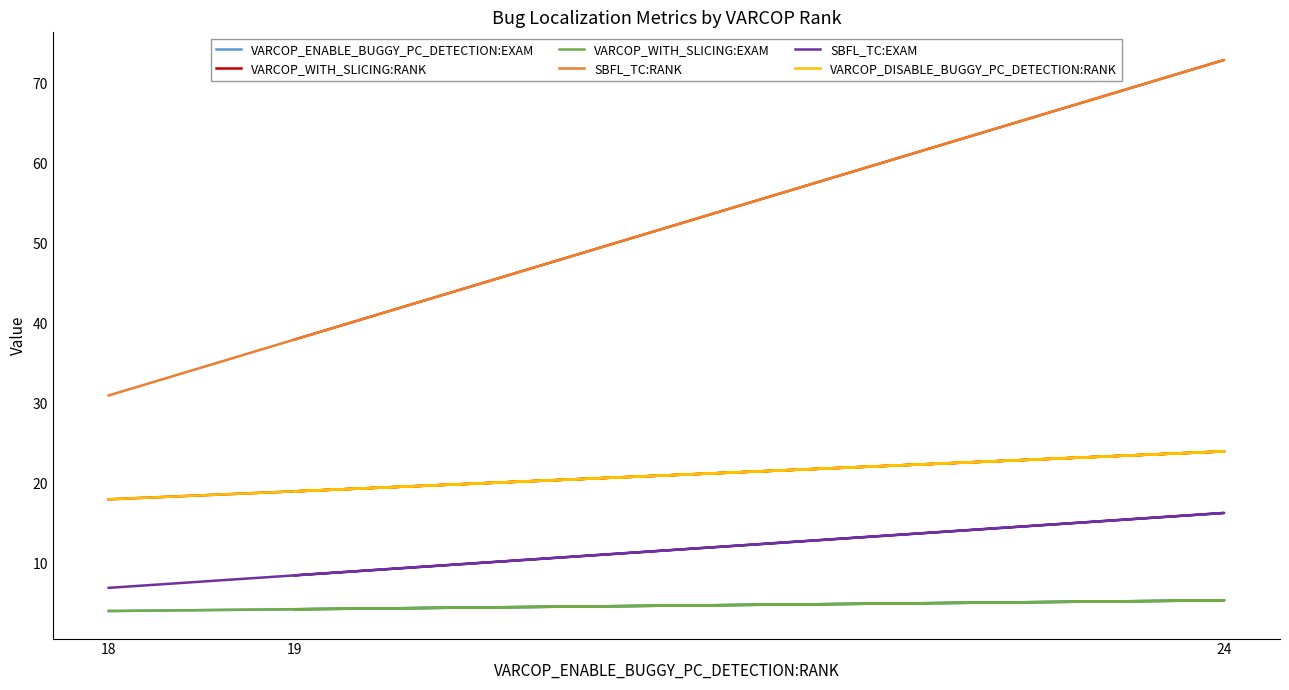

Reading right to left, list all the values displayed in this chart.

VARCOP_ENABLE_BUGGY_PC_DETECTION:EXAM: 18=4.0	24=5.4	19=4.2
VARCOP_WITH_SLICING:RANK: 18=18.0	24=24.0	19=19.0
VARCOP_WITH_SLICING:EXAM: 18=4.0	24=5.4	19=4.2
SBFL_TC:RANK: 18=31.0	24=73.0	19=38.0
SBFL_TC:EXAM: 18=6.9	24=16.3	19=8.5
VARCOP_DISABLE_BUGGY_PC_DETECTION:RANK: 18=18.0	24=24.0	19=19.0